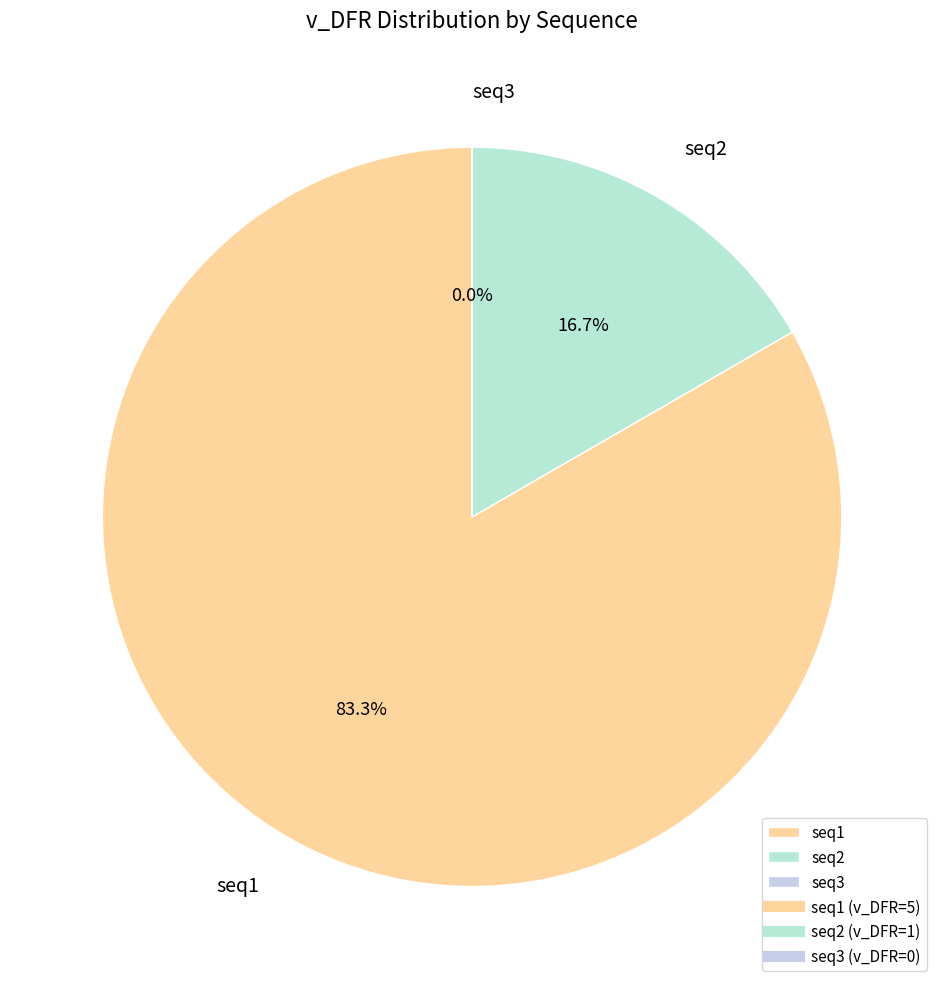

To the nearest percent, what is the difference between the seq3 and seq2 slice percentages?

17%